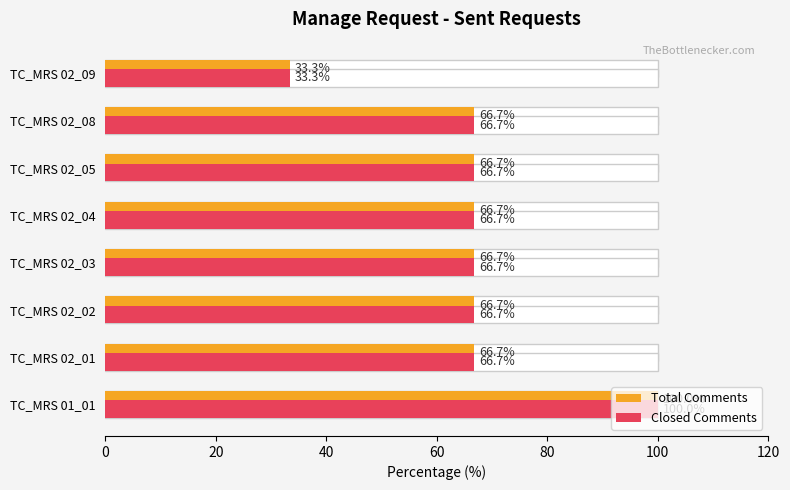

Reading left to right, what are all the values shown in this chart?

Total Comments: 100.0	66.7	66.7	66.7	66.7	66.7	66.7	33.3
Closed Comments: 100.0	66.7	66.7	66.7	66.7	66.7	66.7	33.3